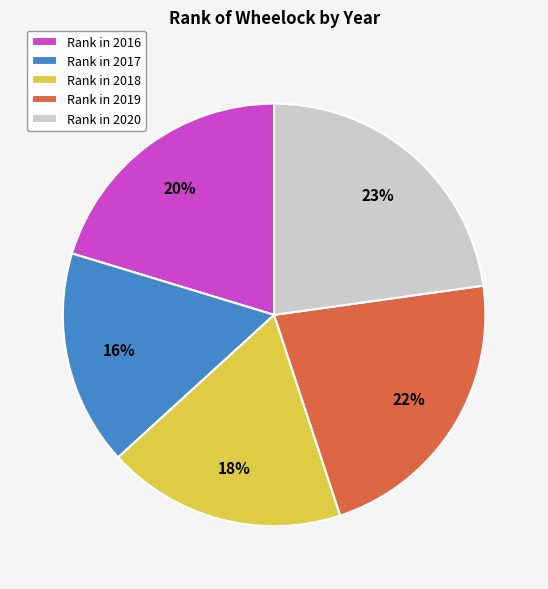

Is it true that Rank in 2018 is 29% of the pie?

False